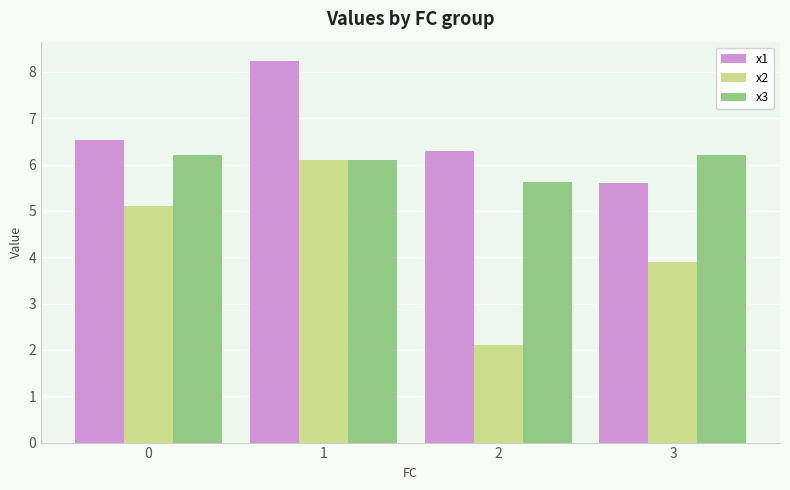

Rank the categories by x2 value from highest to lowest.

1, 0, 3, 2